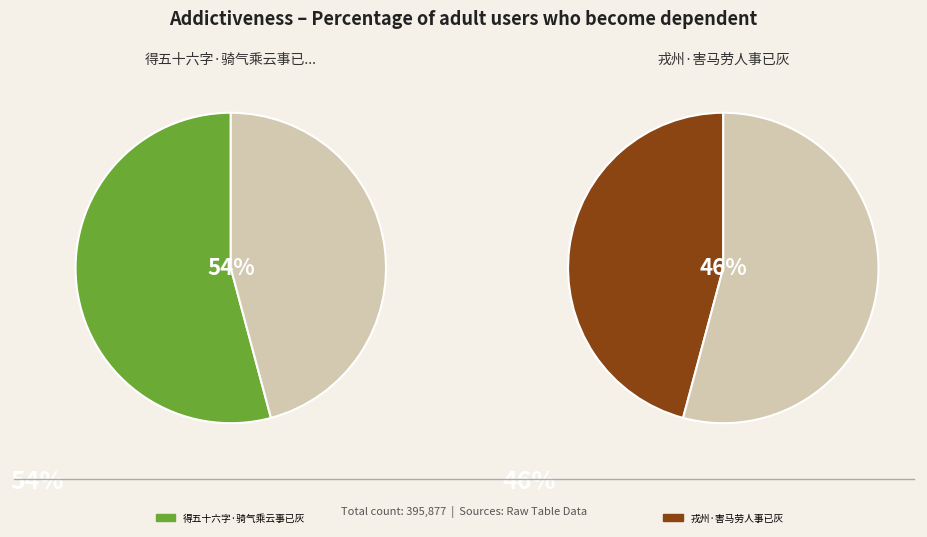

How many slices are in this pie chart?

2